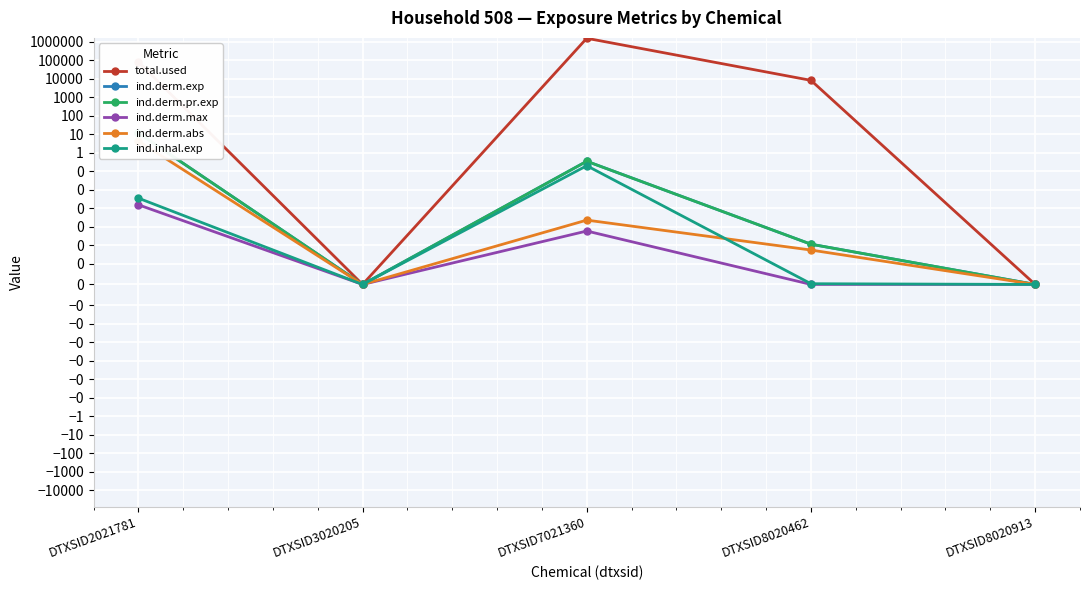

True or false: total.used and ind.derm.abs cross at least once.

False